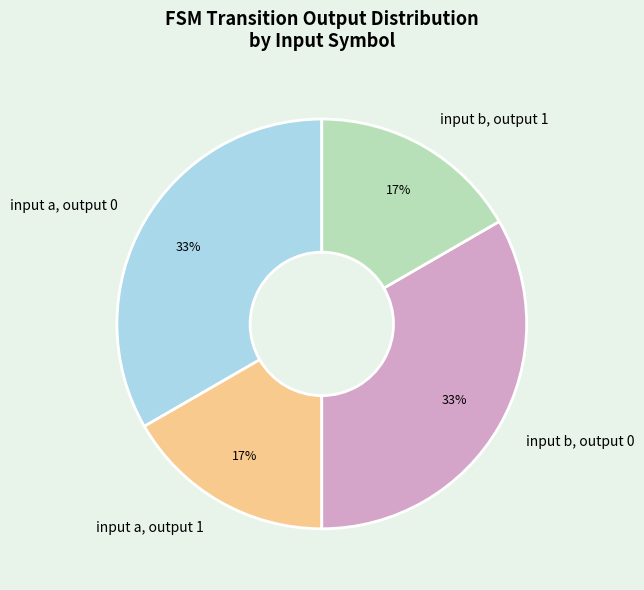

Is input b, output 1 the majority of the pie?

No